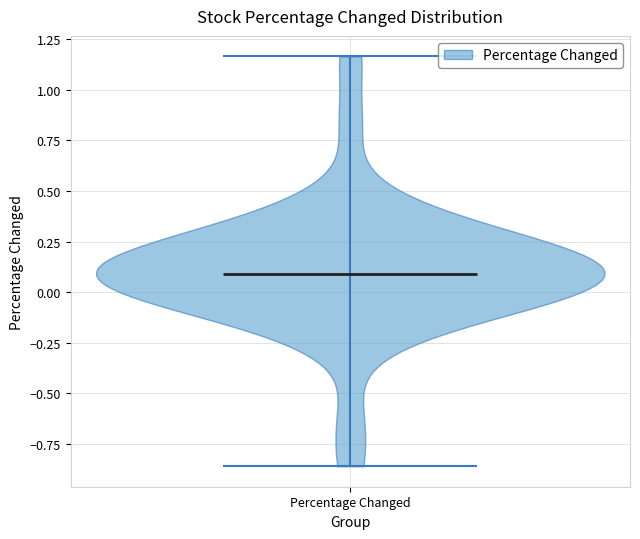

Read this violin plot against the y-axis: where its median line is, and the lowest and highest points the violin reaches. The values are not printed on the chart, so give them approximately, as read against the axis.

median line 0.10, lowest point -0.85, highest point 1.15